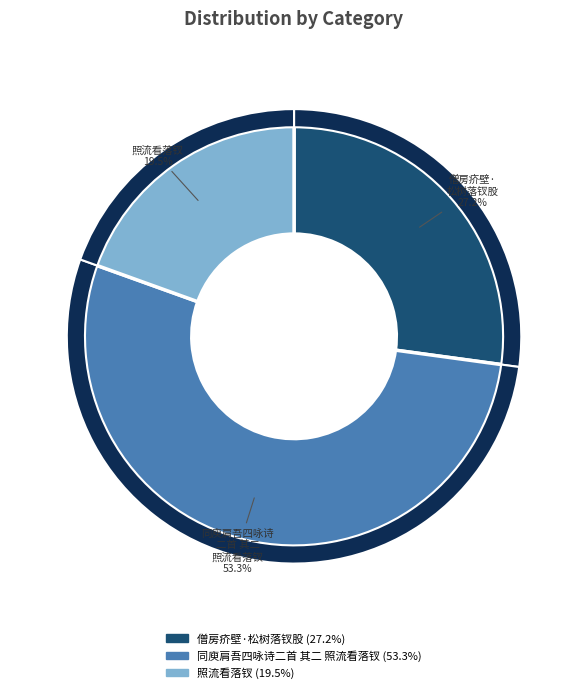

Rank the categories by value from lowest to highest.

照流看落钗, 僧房疥壁·松树落钗股, 同庾肩吾四咏诗二首 其二 照流看落钗